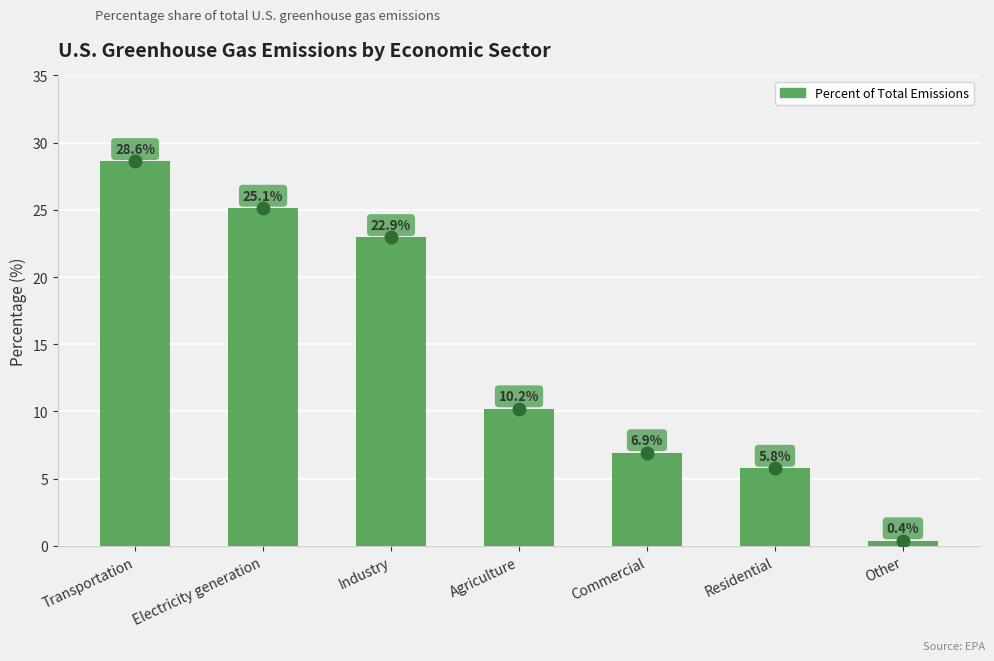

Reading left to right, extract all data points from this chart.

Transportation=28.6	Electricity generation=25.1	Industry=22.9	Agriculture=10.2	Commercial=6.9	Residential=5.8	Other=0.4